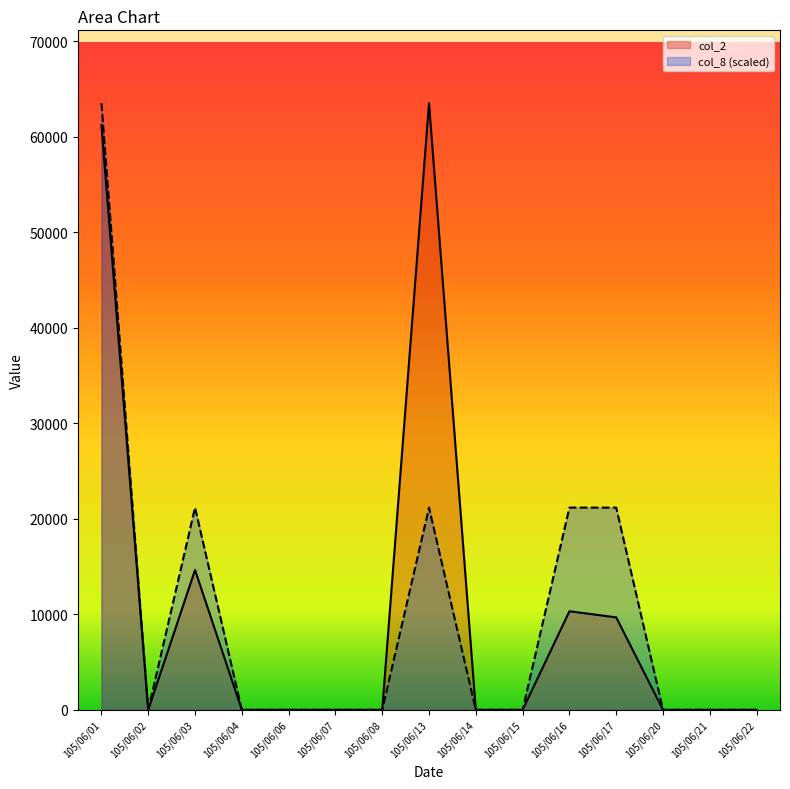

What is the sum of the col_8 values at 105/06/02 and 105/06/13?

21166.7